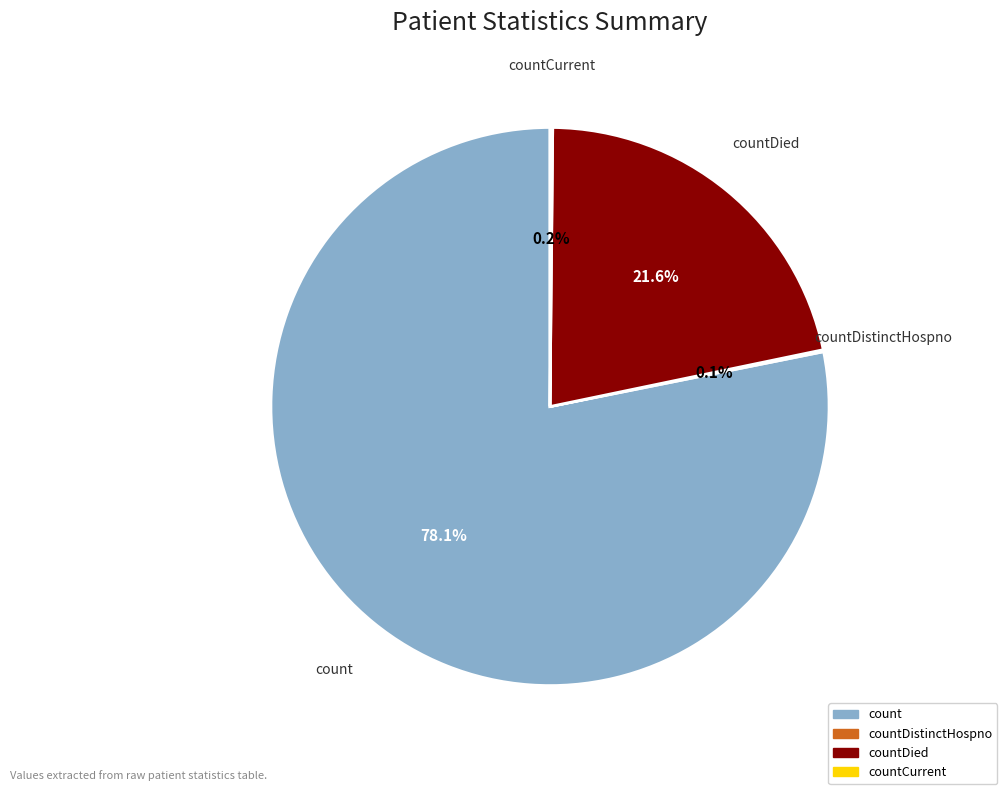

Does any single category account for the majority?

Yes